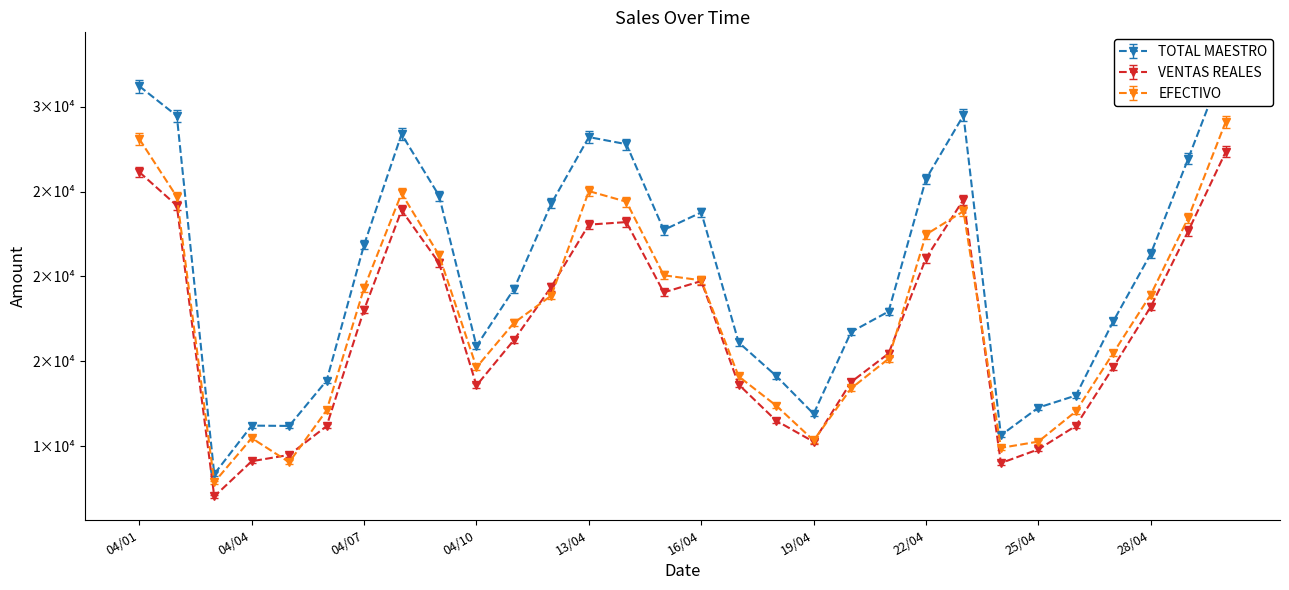

True or false: VENTAS REALES and TOTAL MAESTRO cross at least once.

False